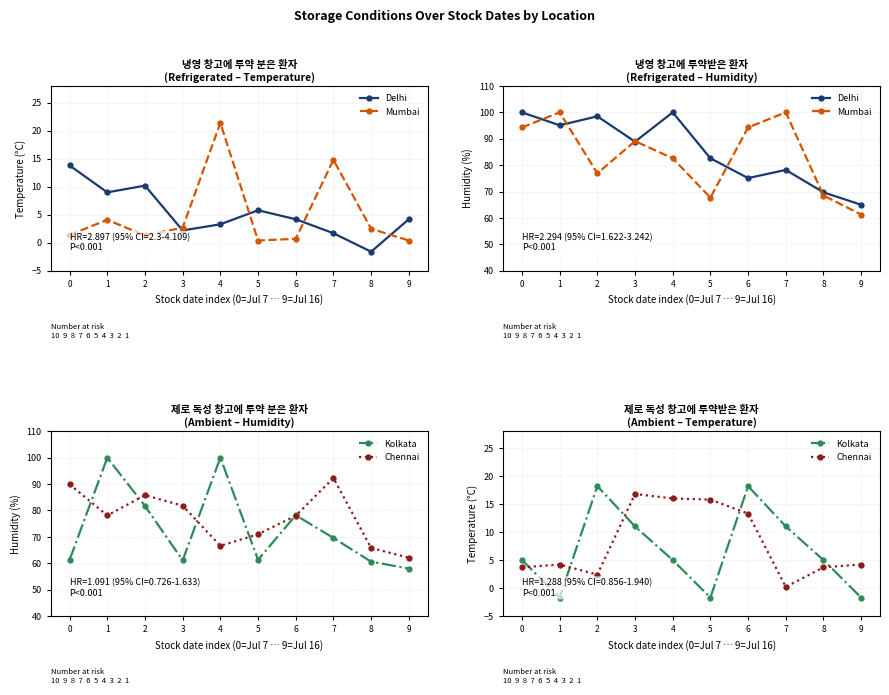

What is the value of the Chennai point at the 1st from the left?

3.7